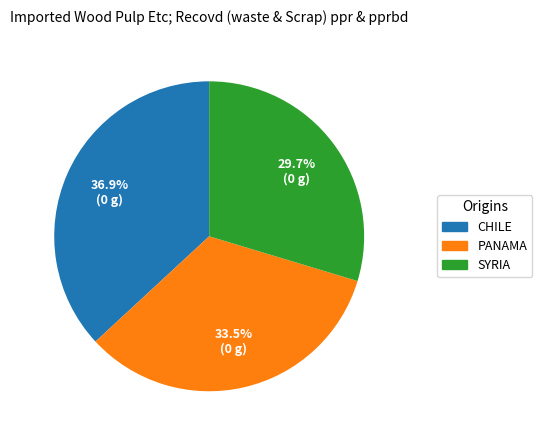

Does any single category account for the majority?

No